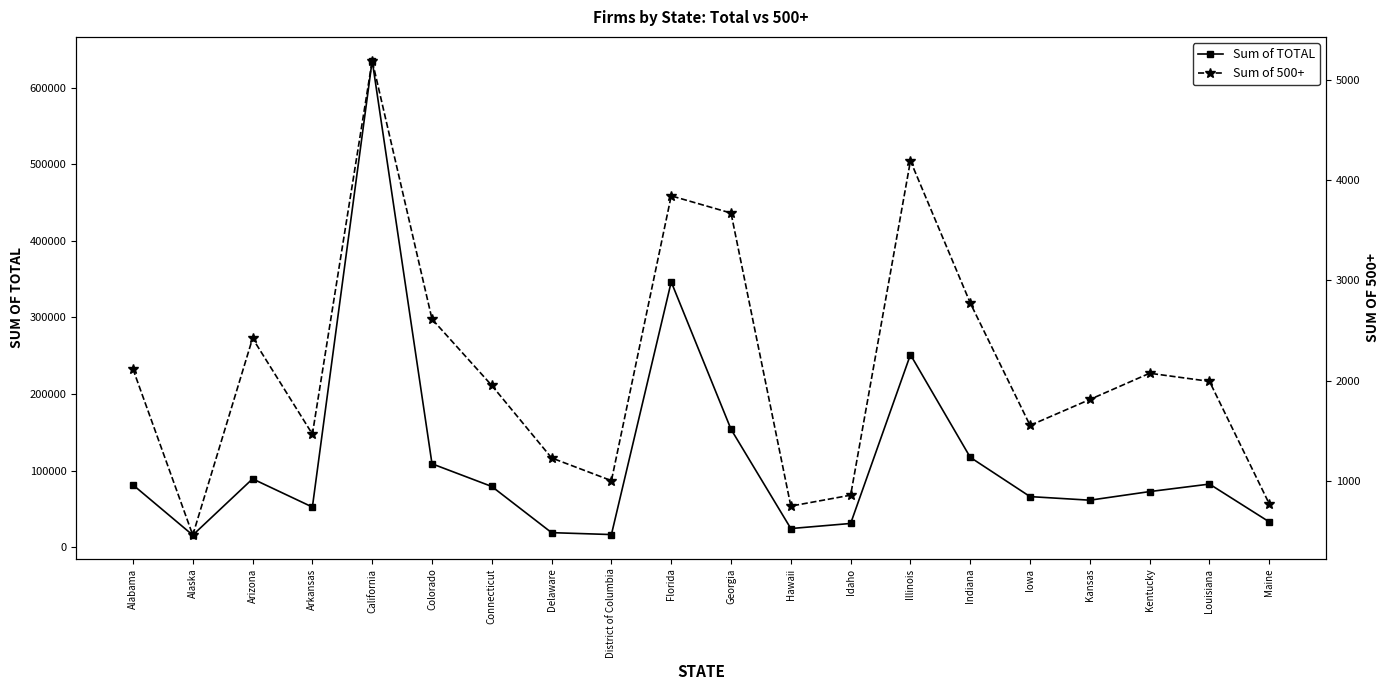

Is the value of Sum of 500+ at Louisiana greater than the value of Sum of TOTAL at Georgia?

No